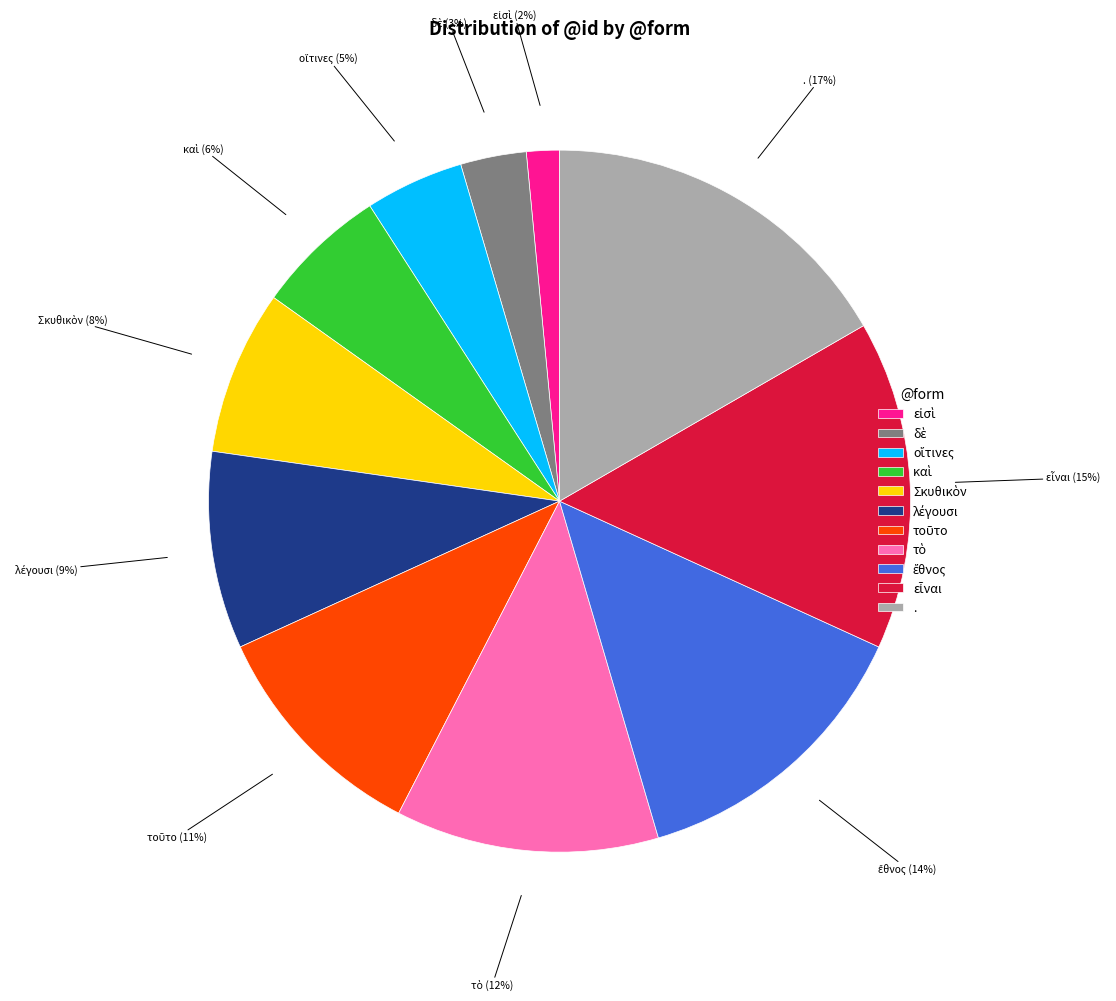

To the nearest percent, what portion does . represent?

17%